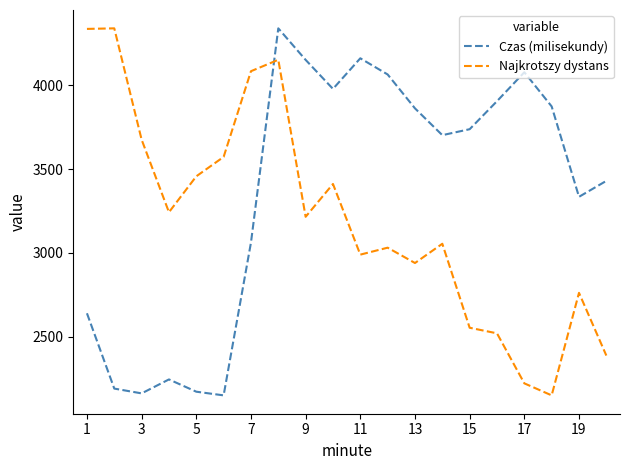

How many intersections are there between Najkrotszy dystans and Czas (milisekundy)?

1